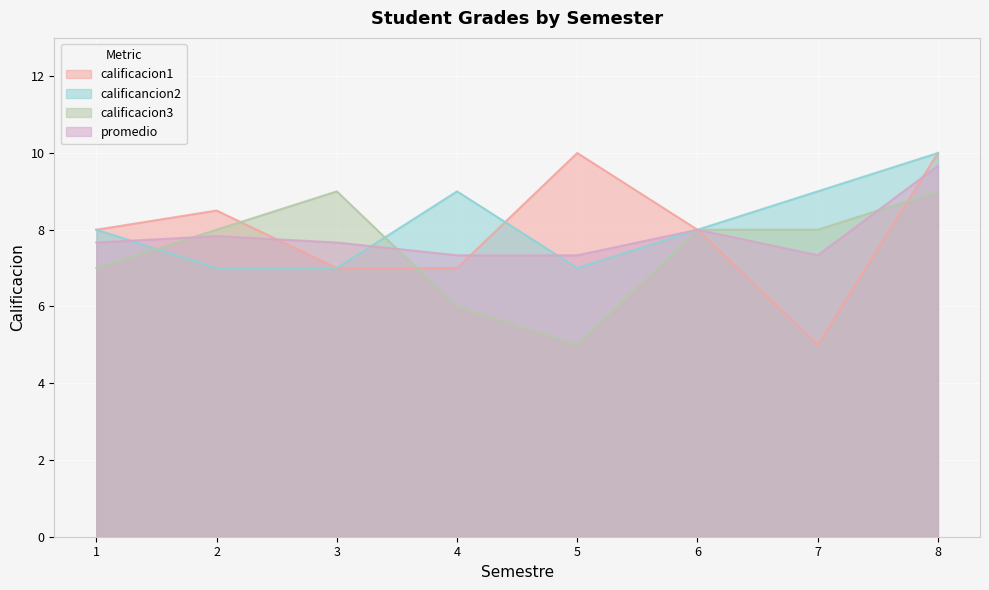

Rank the series by their maximum value, from highest to lowest.

calificacion1, calificancion2, promedio, calificacion3